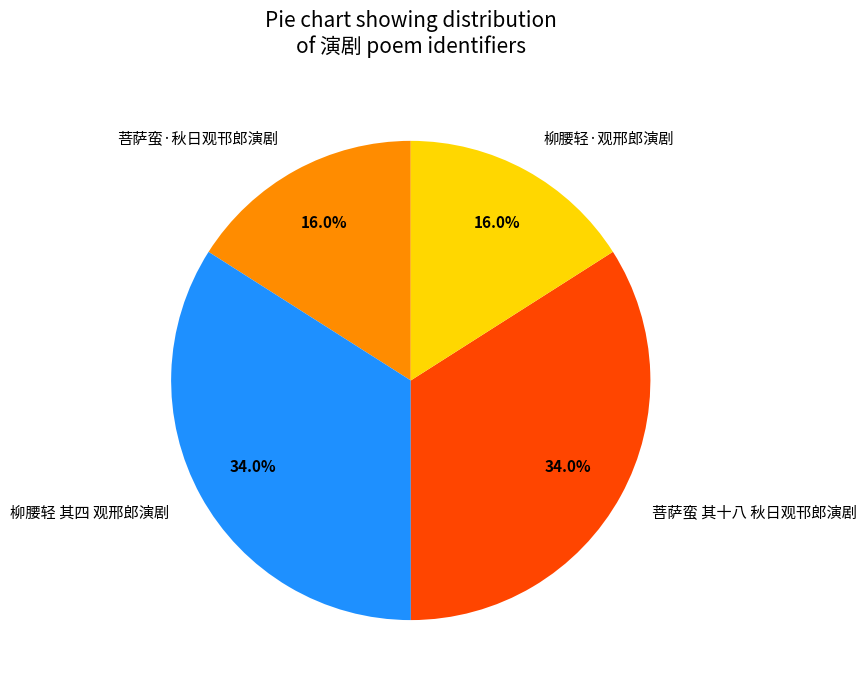

To the nearest percent, what is the combined percentage of 柳腰轻 其四 观邢郎演剧 and 柳腰轻·观邢郎演剧?

50%